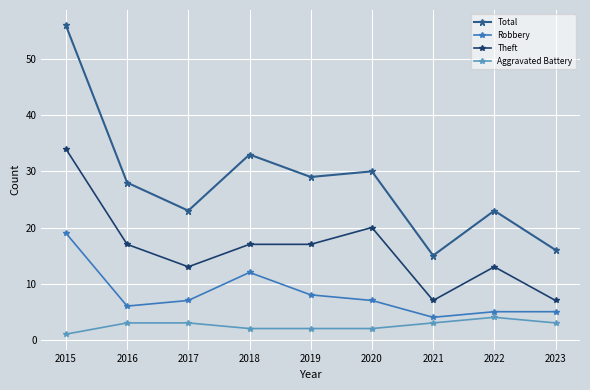

True or false: Aggravated Battery has a value of 2 at 2022.

False